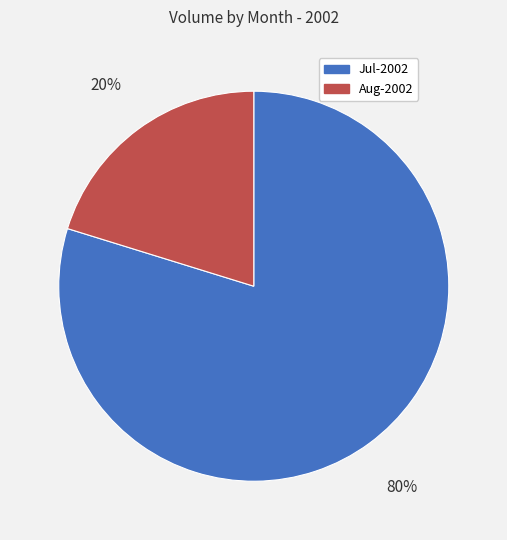

How many slices are in this pie chart?

2